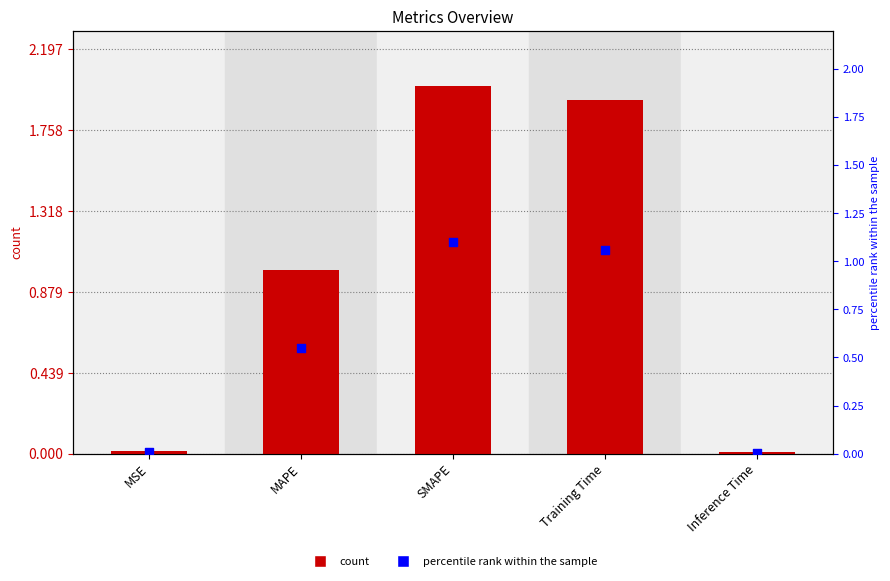

At how many categories does at least one series exceed 0?

5